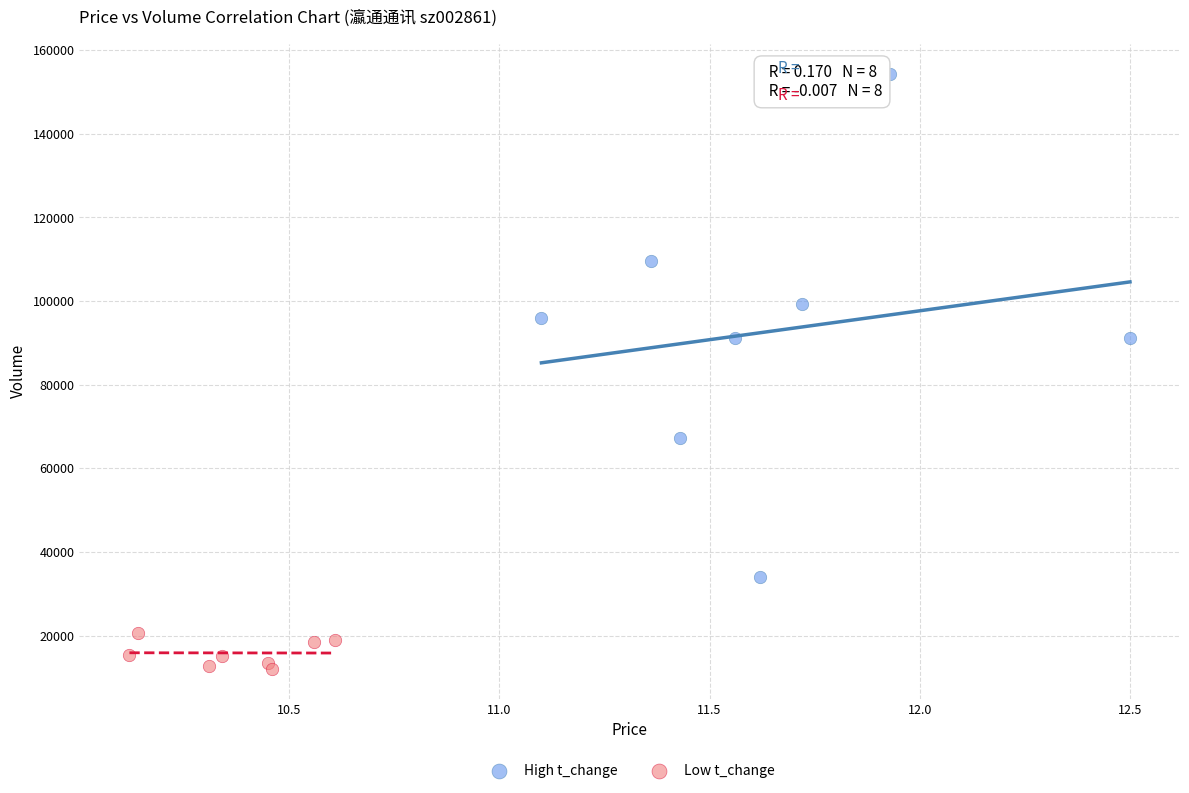

Which series reaches the maximum Y coordinate?

High t_change